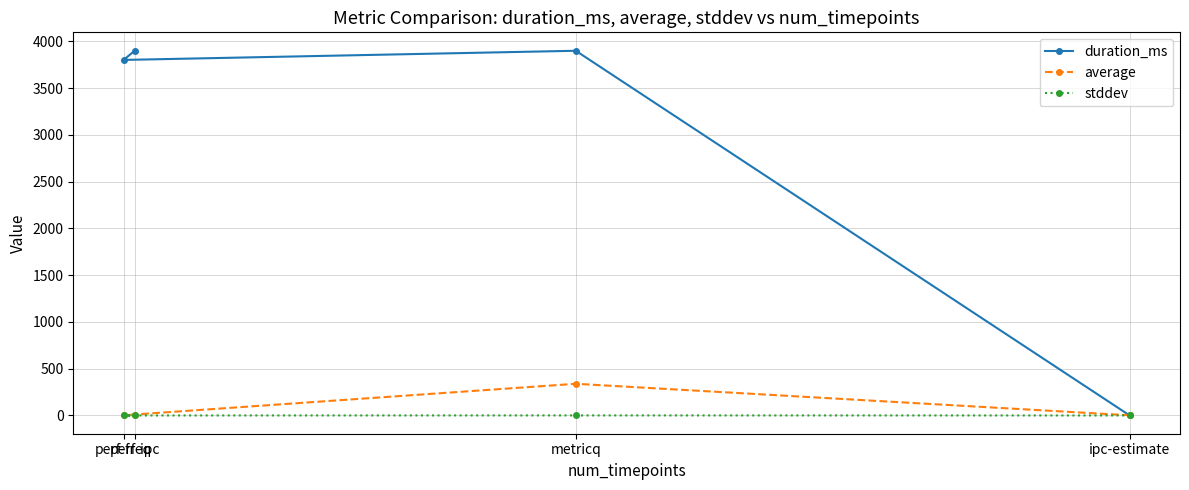

What position from the right is ipc-estimate?

1